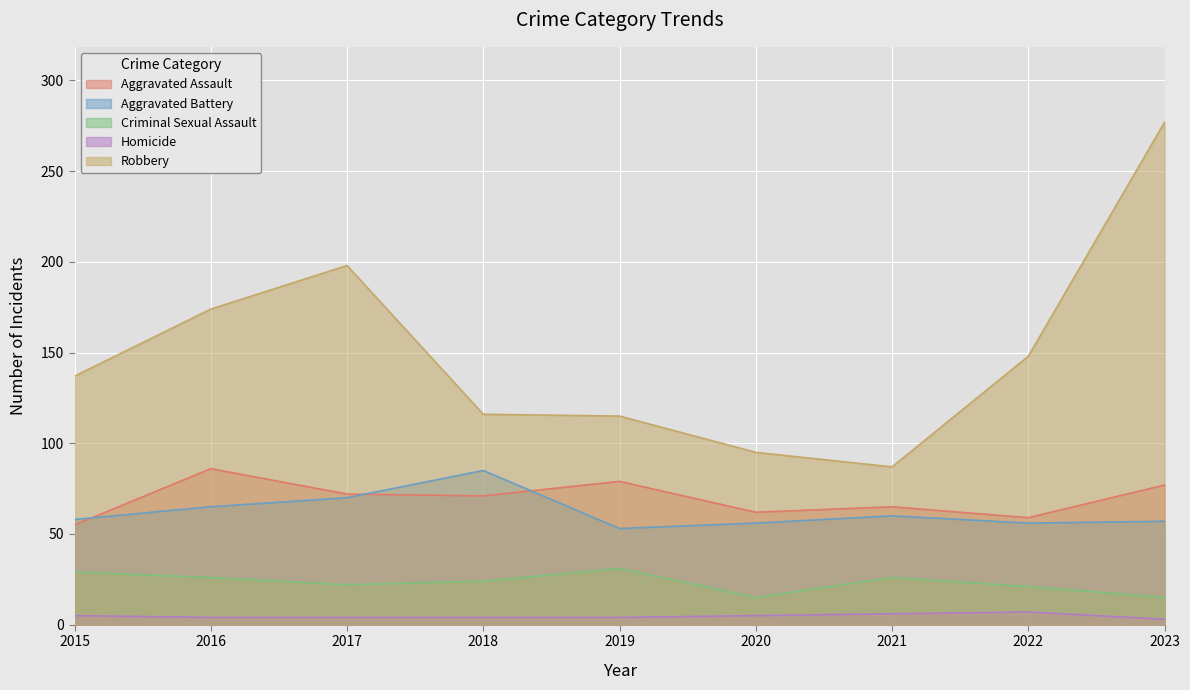

What is the value of the Criminal Sexual Assault point at the 2nd from the left?

26